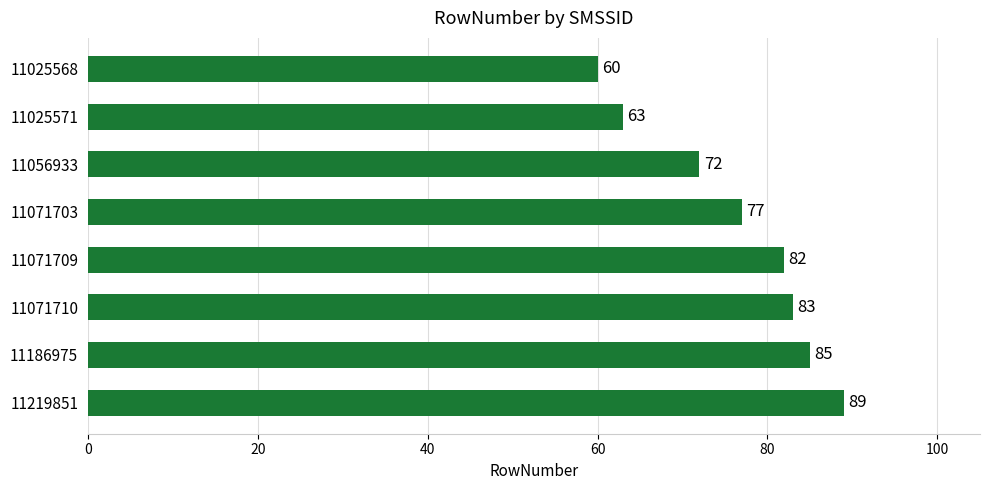

At which label is the value closest to 74?

11056933